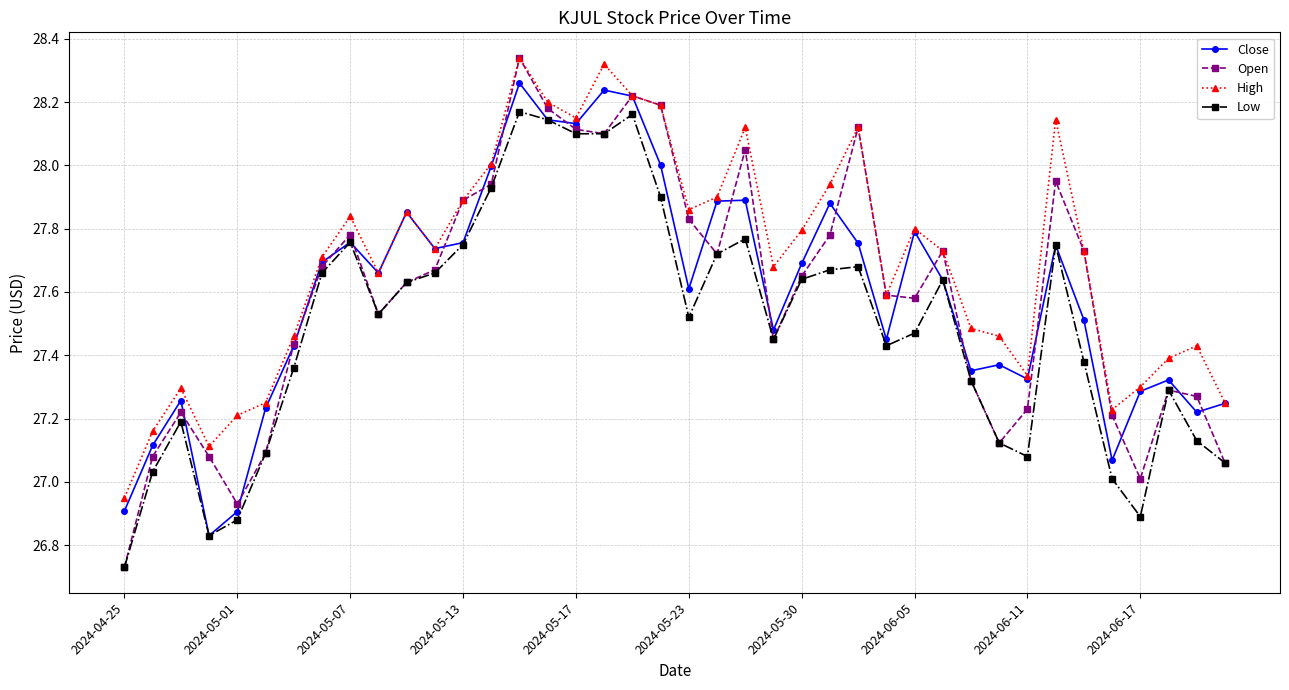

How many values in the High series are below 27?

1